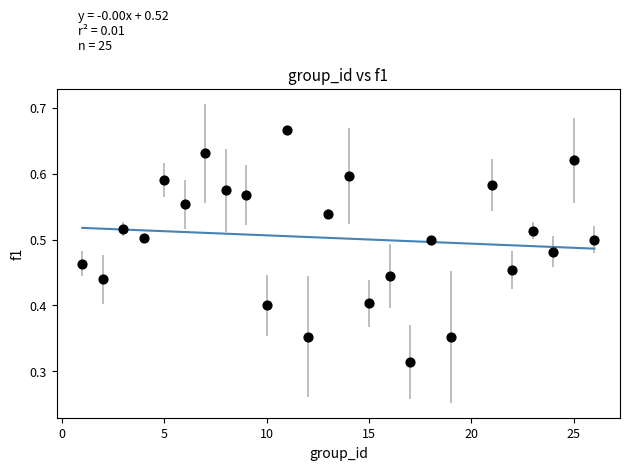

What is the range of X values (max minus min)?

25.0